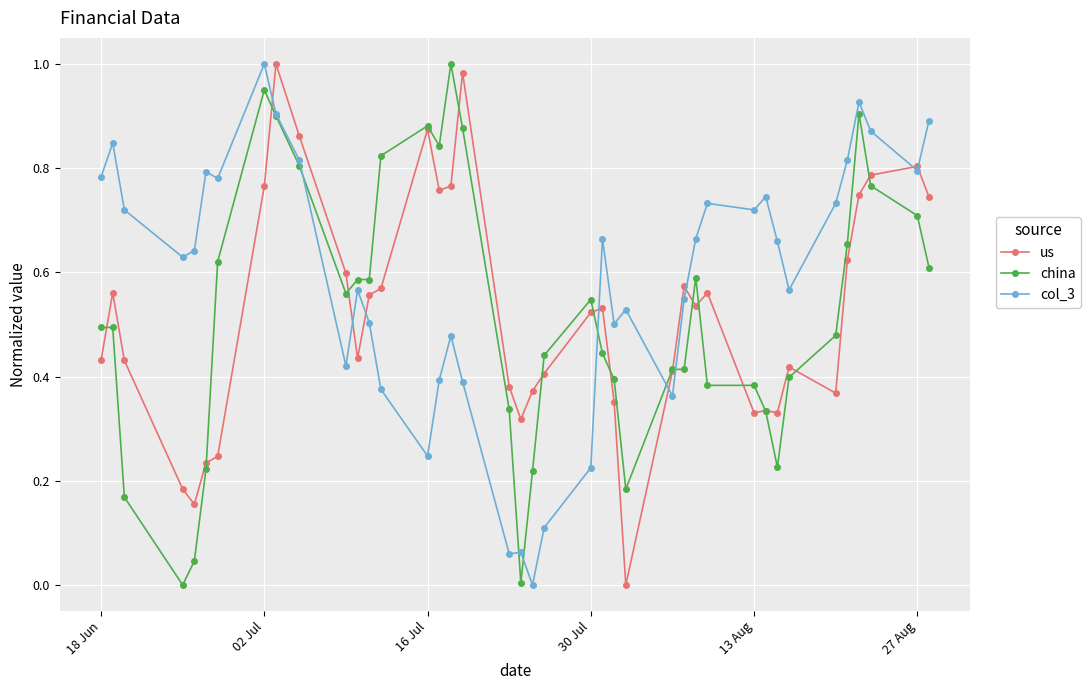

Which series has the largest total across all categories?

col_3